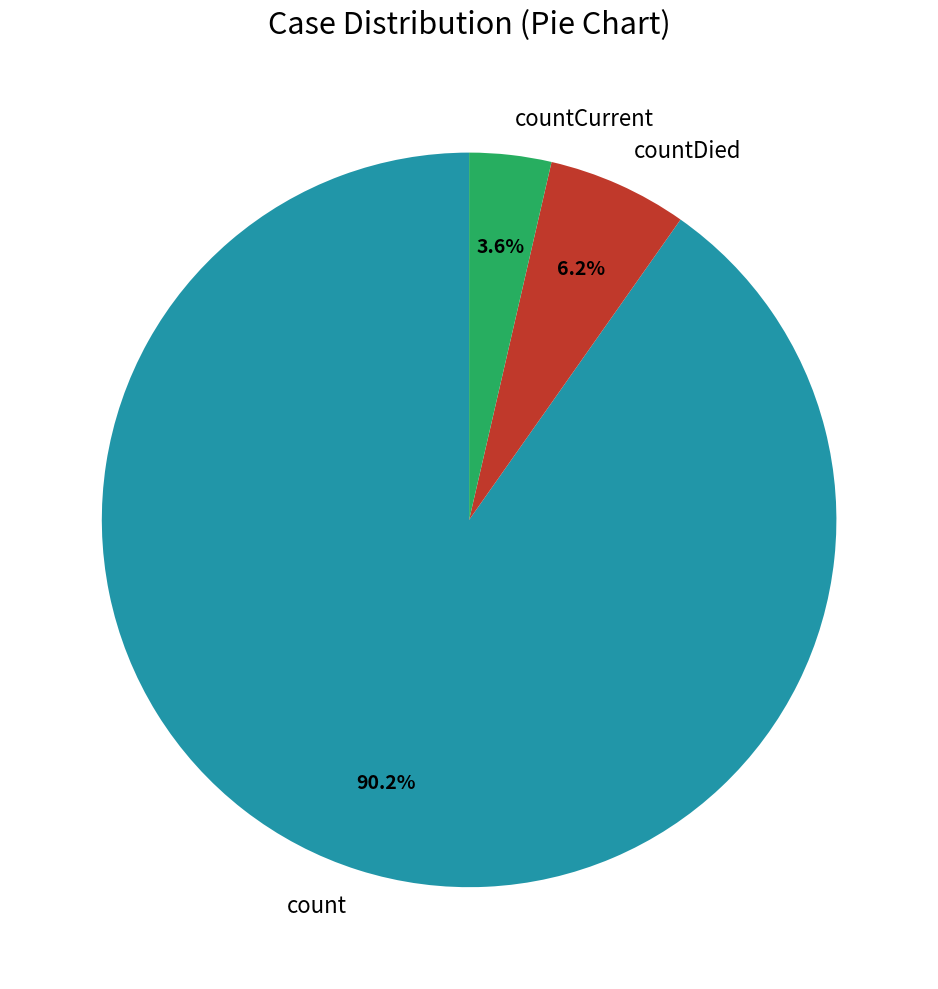

What percentage do countCurrent and countDied together represent?

9.8%